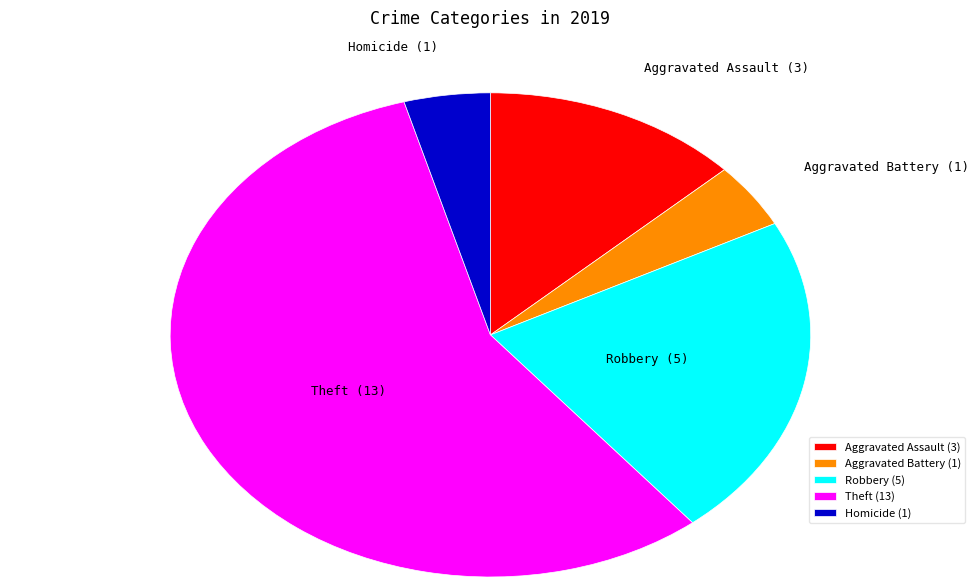

Which slice represents more than half of the pie?

Theft